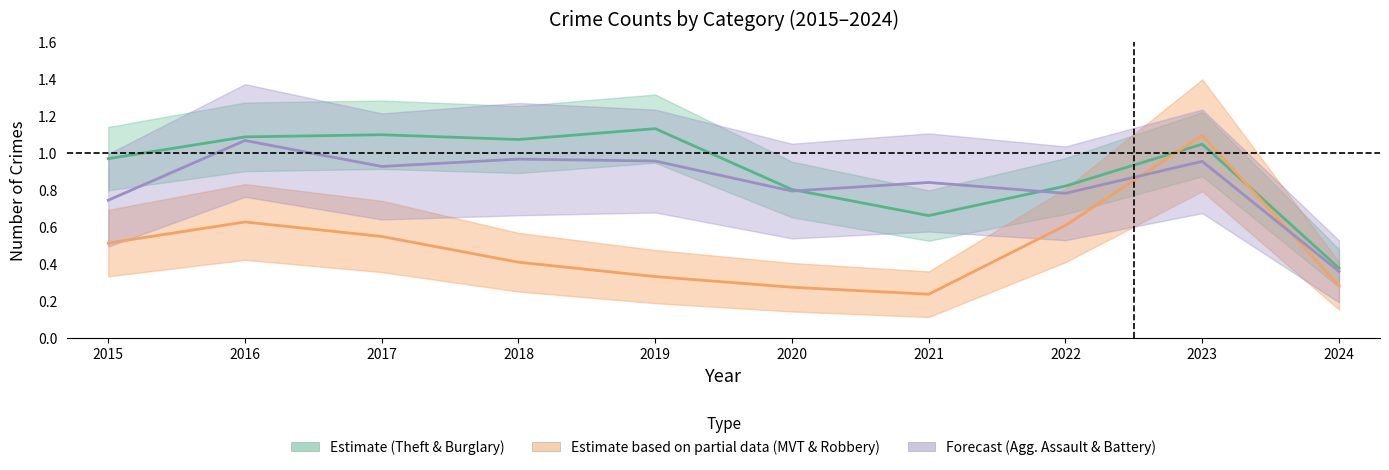

What is the difference between the highest and lowest values at 2015?

0.5